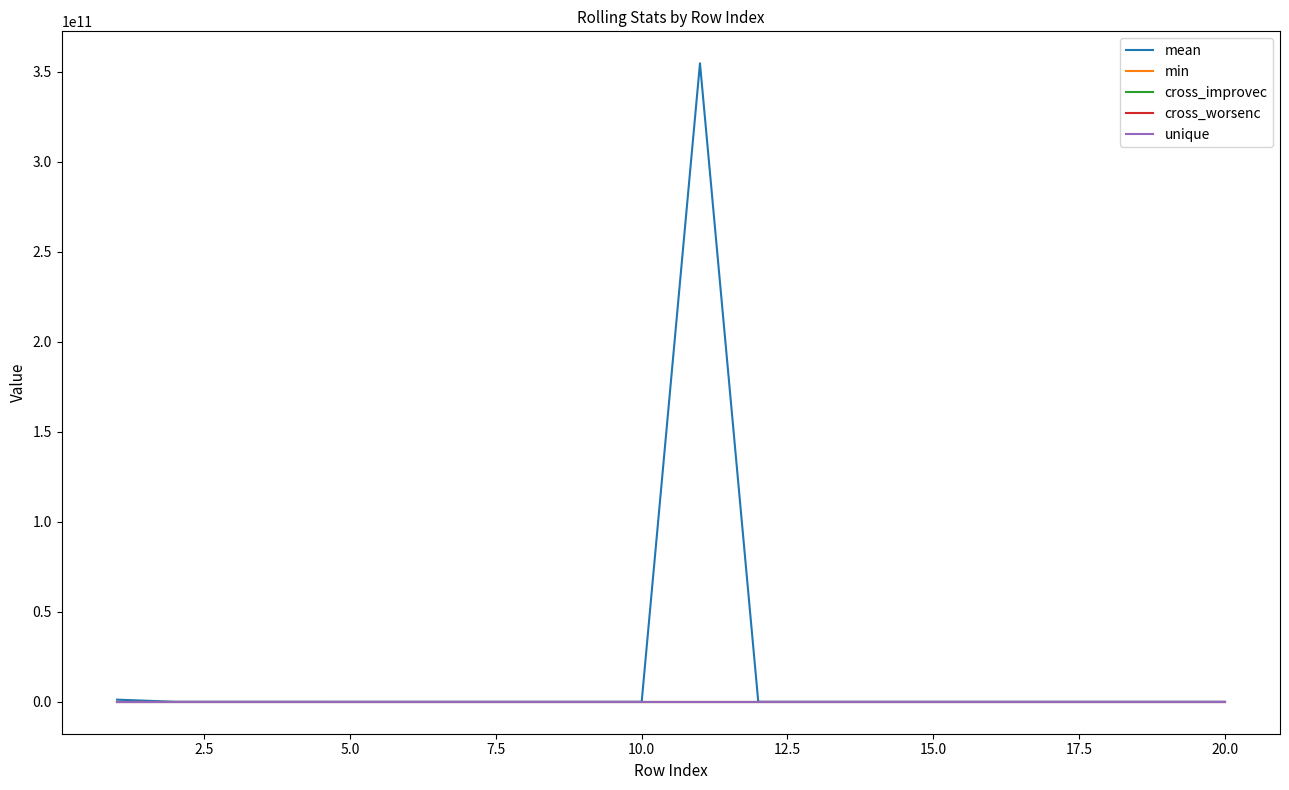

Which series has the largest total across all categories?

mean